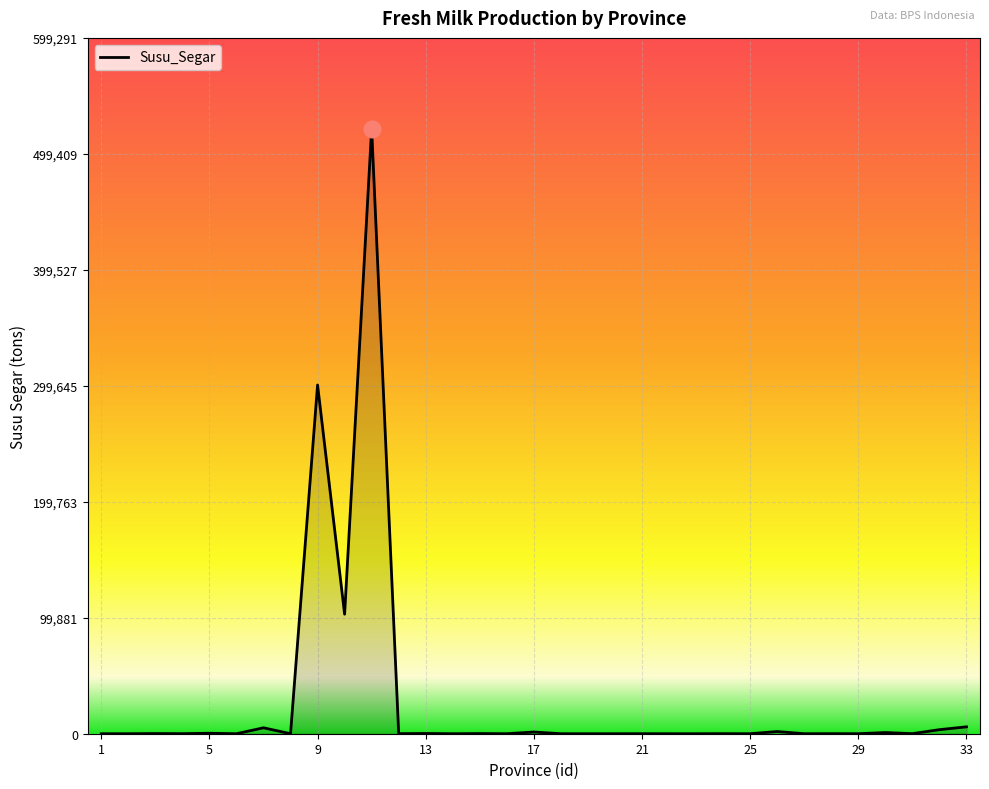

What is the difference between the maximum and minimum values?

521123.4